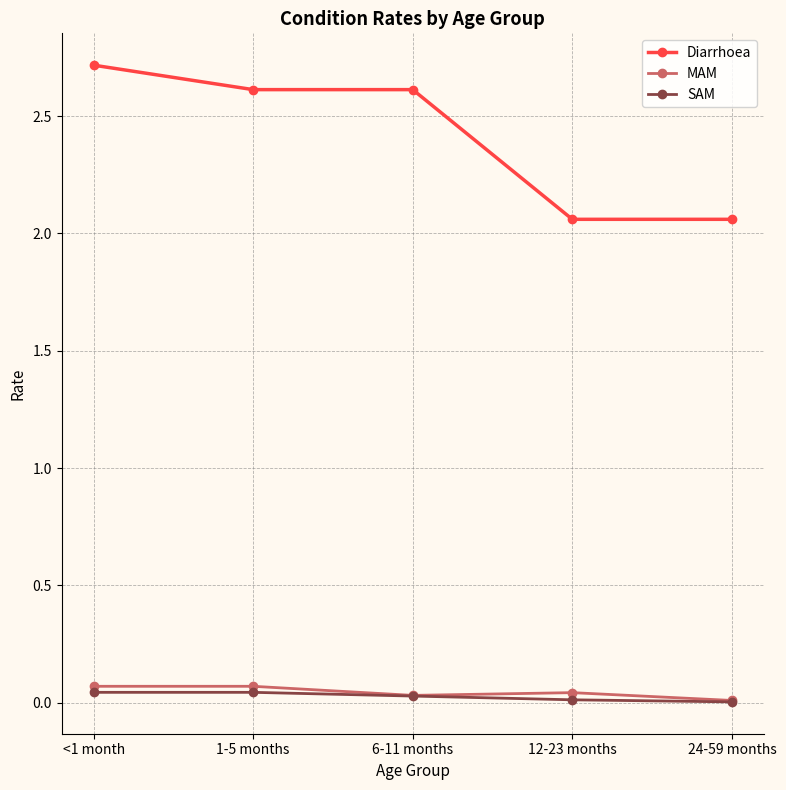

Which series has the largest total across all categories?

Diarrhoea